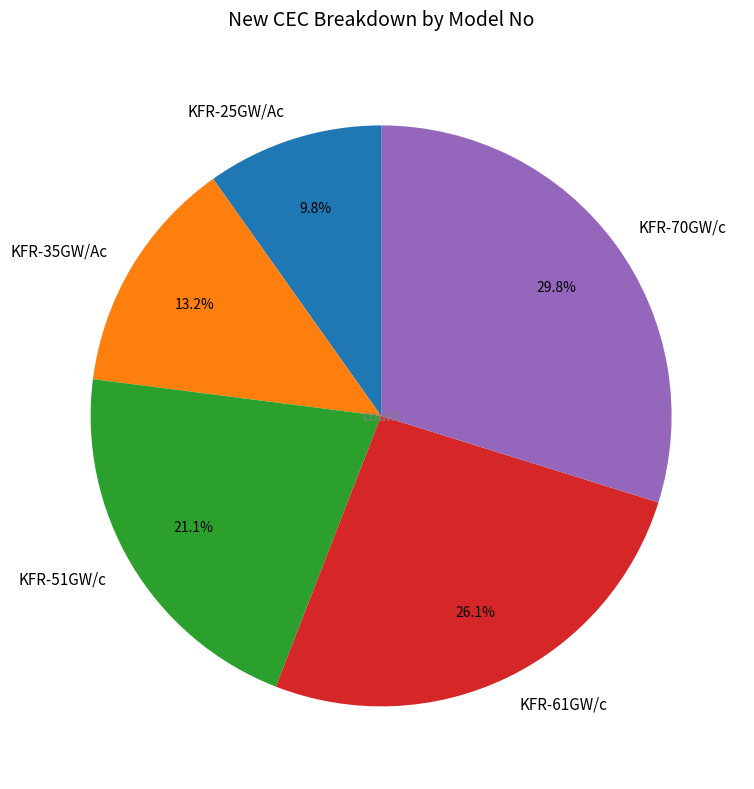

What percentage do KFR-70GW/c and KFR-35GW/Ac together represent?

43.0%